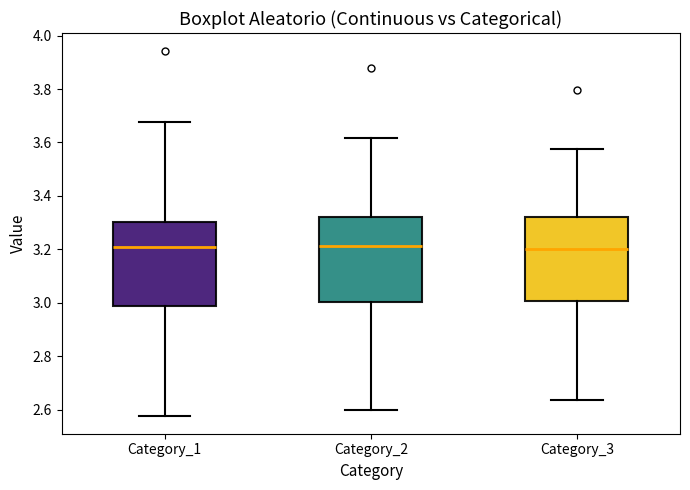

Reading left to right, transcribe this box plot: for each box, give where its median line is, the range the box spans, and where its two whiskers end, as read against the y-axis. The values are not printed on the chart, so give them approximately, as read against the axis.

Category_1: median 3.20, box 2.98 to 3.30, whiskers 2.58 to 3.68
Category_2: median 3.22, box 3.00 to 3.32, whiskers 2.60 to 3.62
Category_3: median 3.20, box 3.00 to 3.32, whiskers 2.64 to 3.58